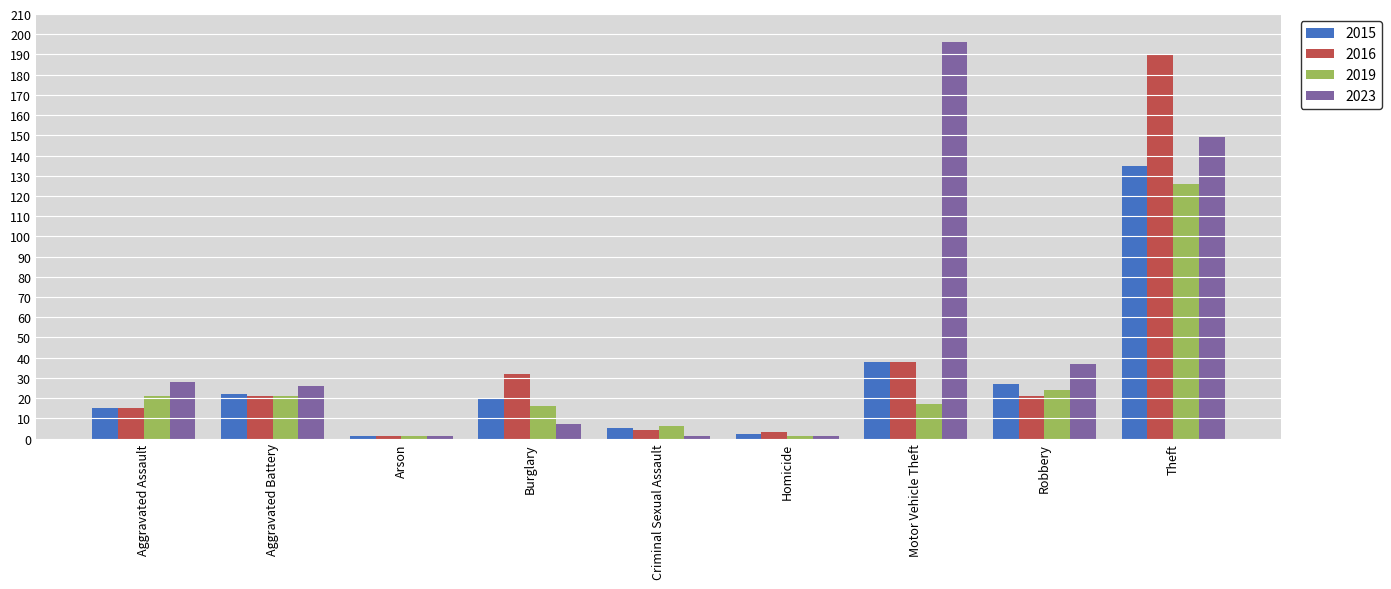

Which series has the largest total across all categories?

2023